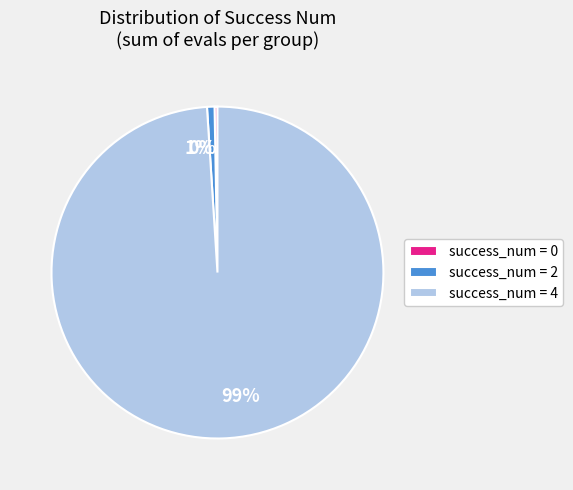

To the nearest percent, what is the average slice percentage?

33%